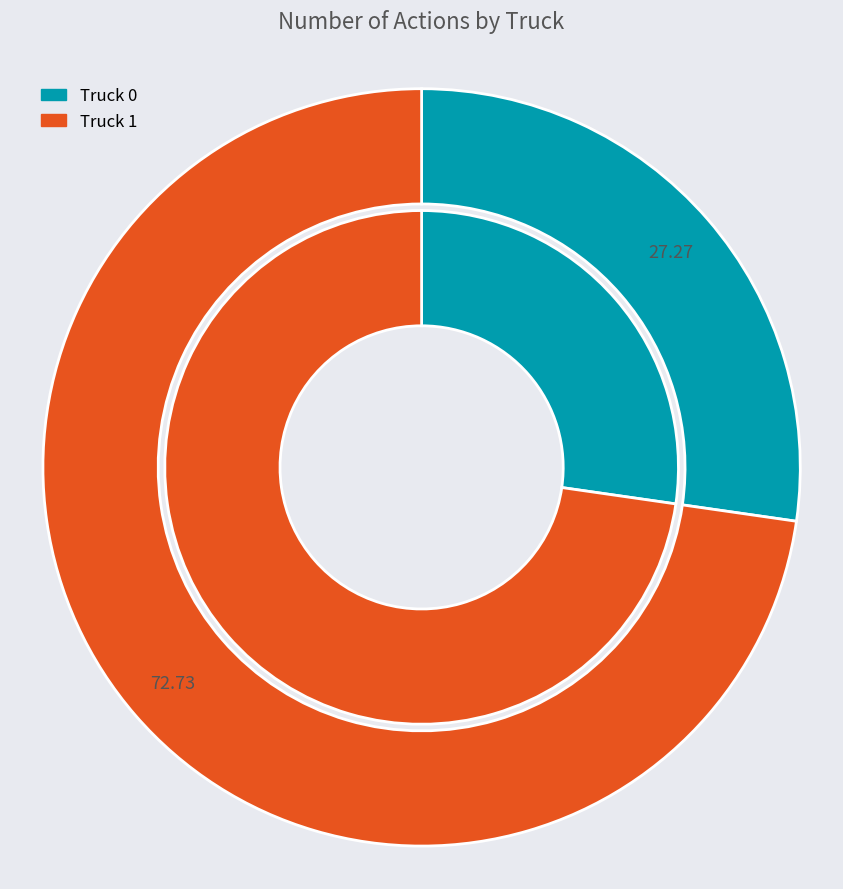

True or false: Truck 0 accounts for 27% of the total.

True